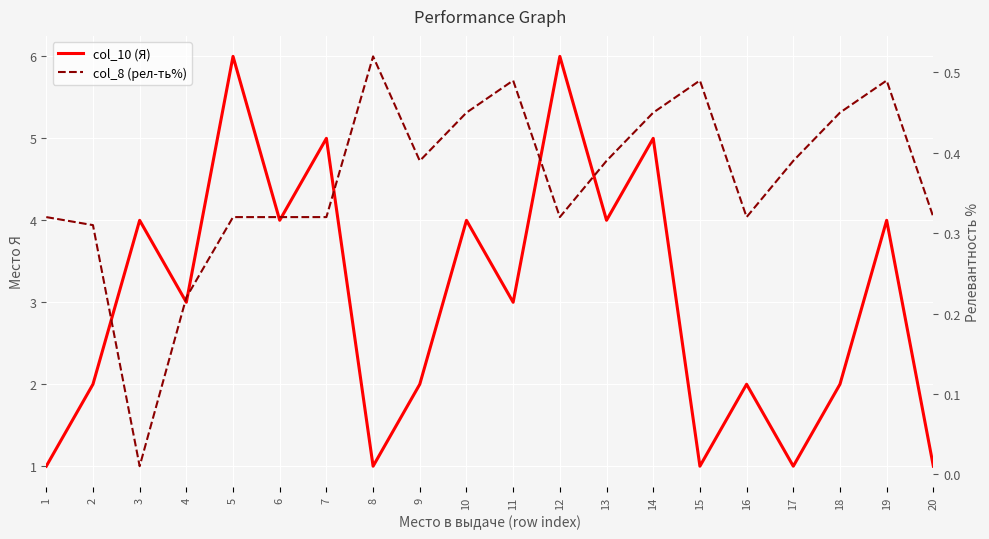

True or false: col_10 (Я) and col_8 (рел-ть%) cross at least once.

False